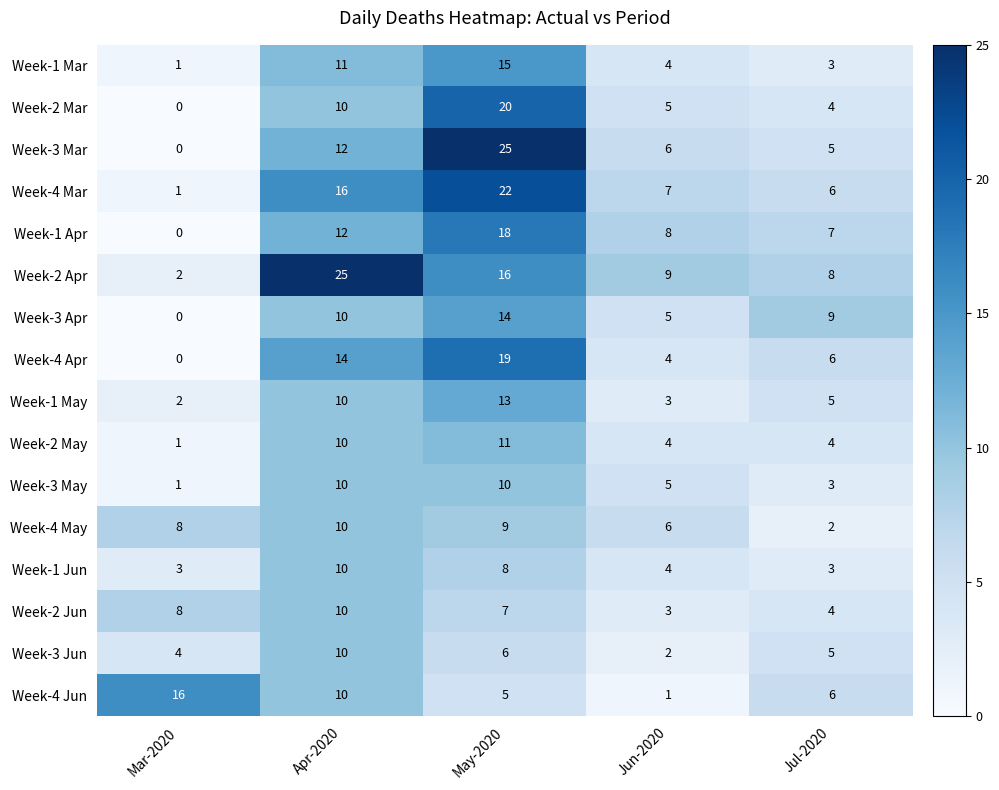

What is the highest value of the Week-3 Mar series?

25